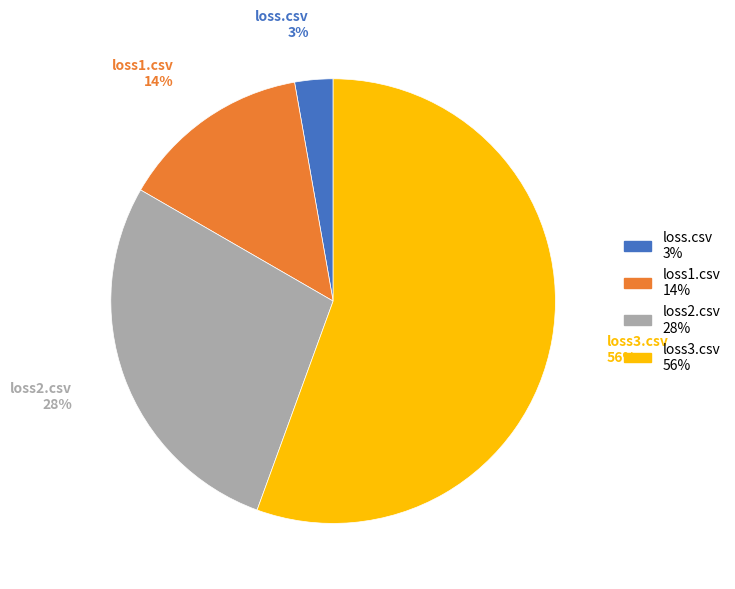

How many slices are in this pie chart?

4